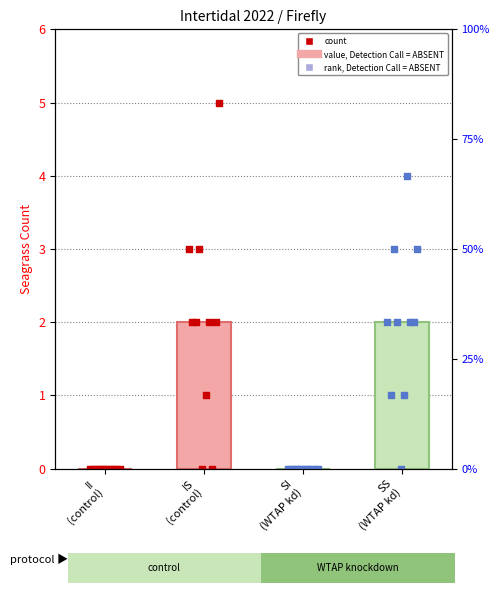

Which series contains the highest Y value?

IS points